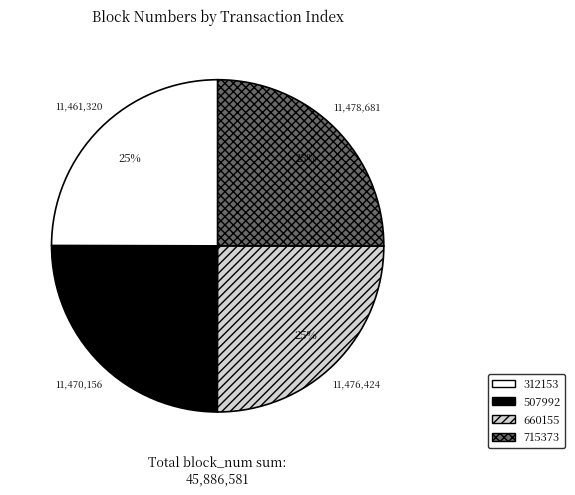

To the nearest percent, what percentage of the pie is 312153?

25%